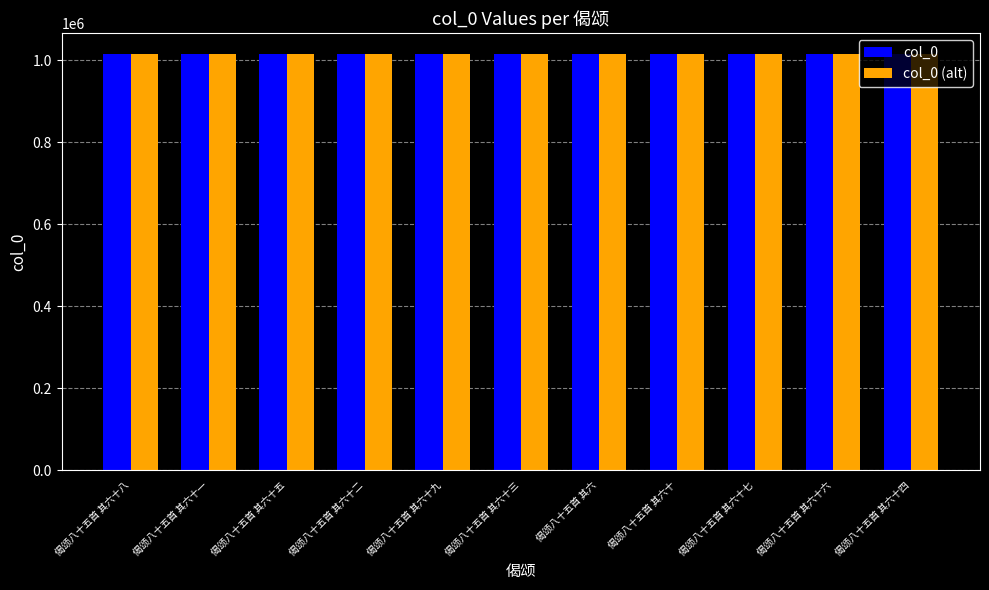

What position from the right is 偈颂八十五首 其六十?

4